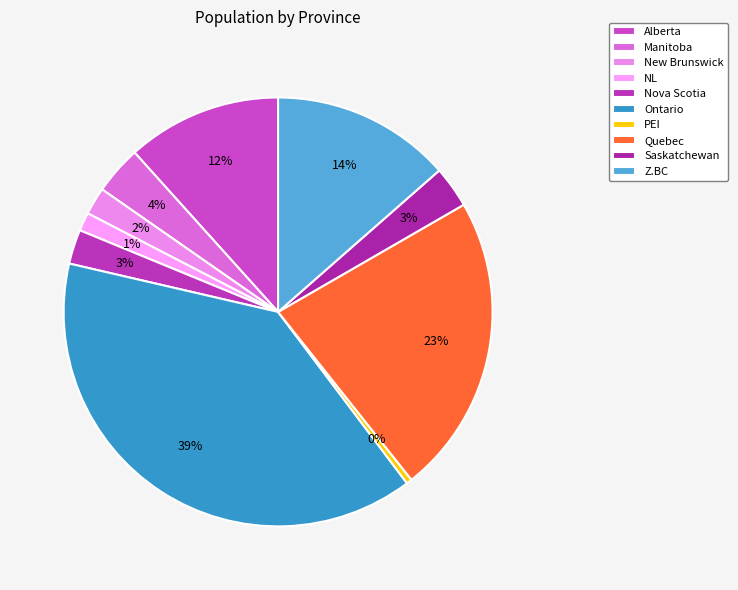

How many slices are in this pie chart?

10